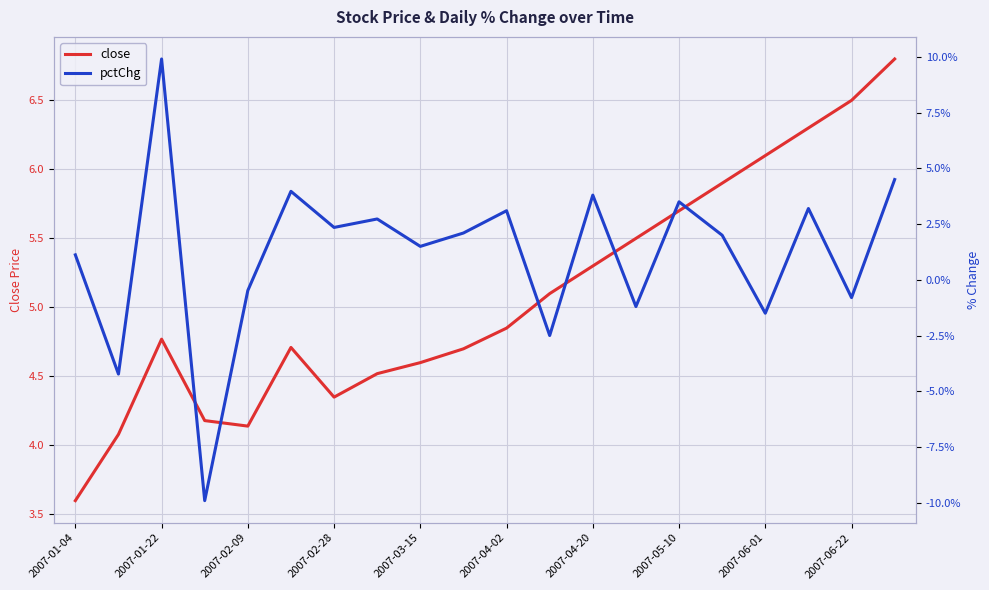

How many lines are shown in the chart?

2